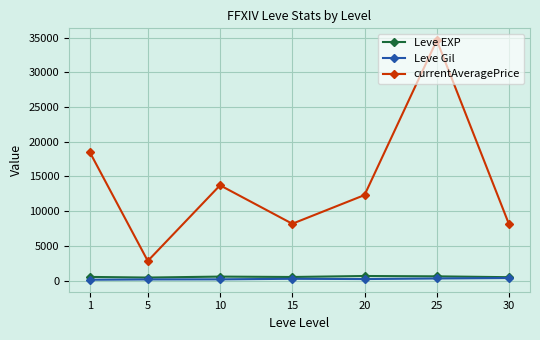

What is the difference between the maximum and minimum values in the Leve Gil series?

248.7